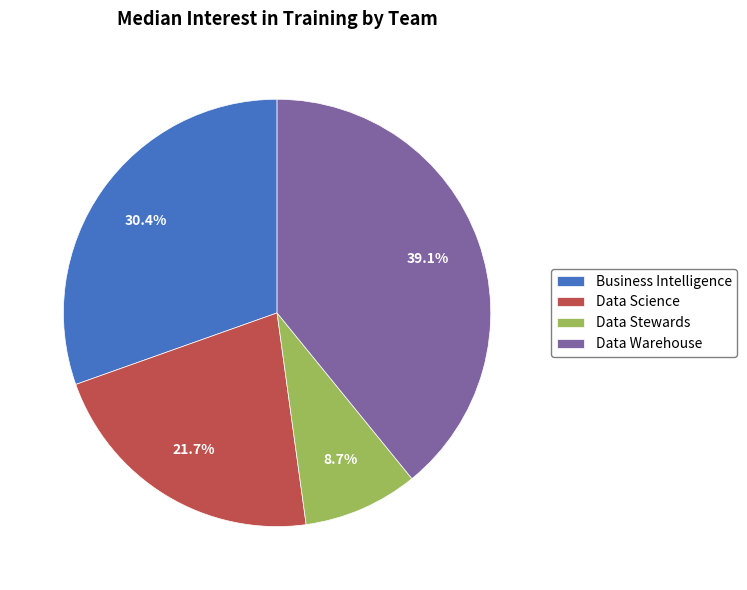

To the nearest percent, what portion does Business Intelligence represent?

30%